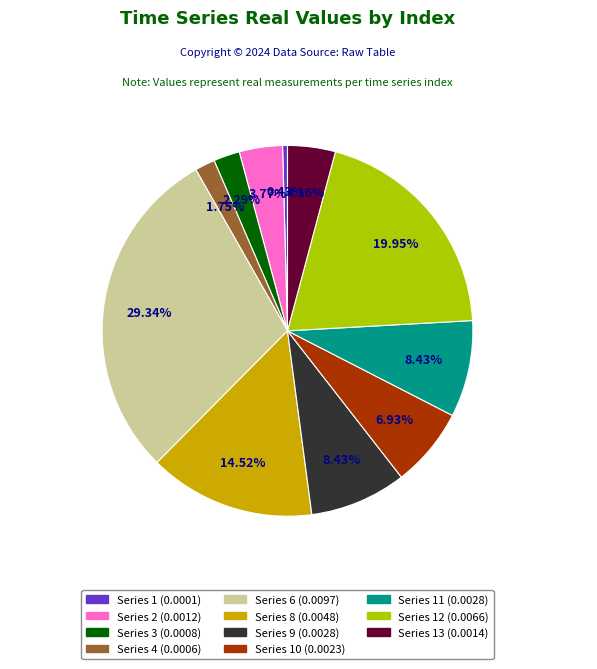

Is there a majority slice in this chart?

No